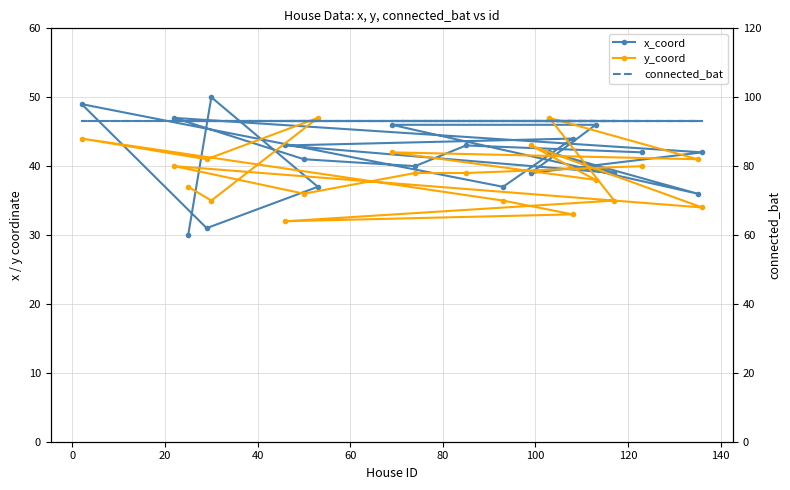

What is the minimum value for x_coord?

30